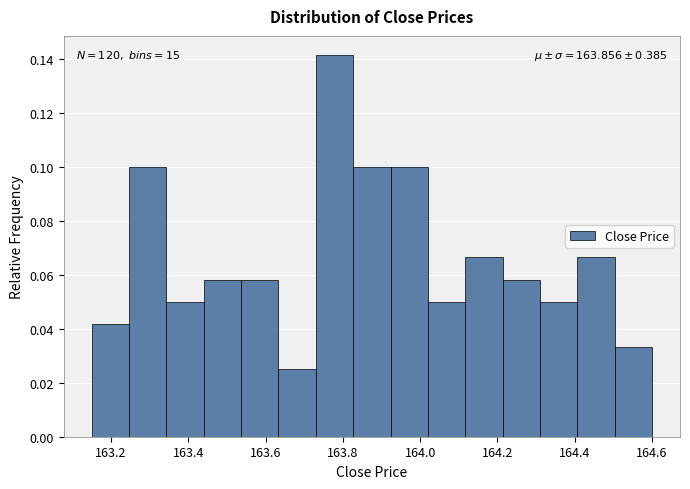

Over which range of the x-axis is the bar tallest?

163.74 to 163.82